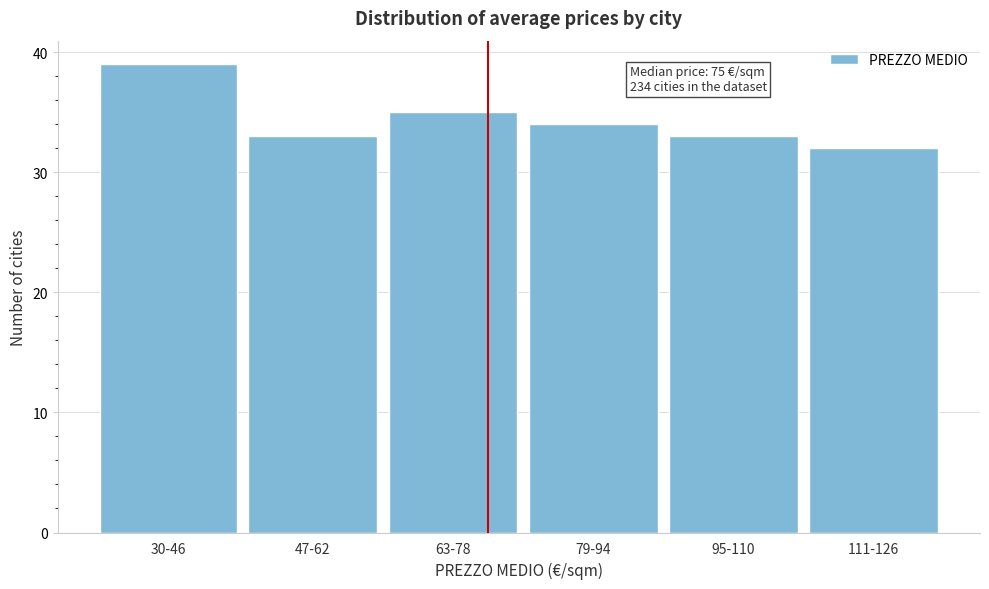

Reading left to right, what are all the values shown in this chart?

39	33	35	34	33	32